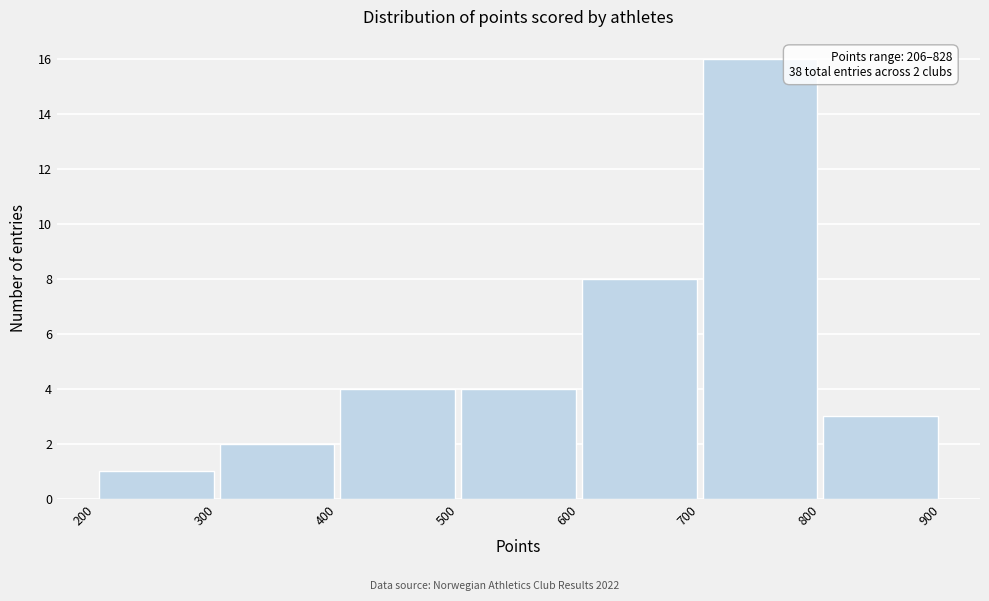

Which range on the x-axis has the tallest bar?

700 to 800